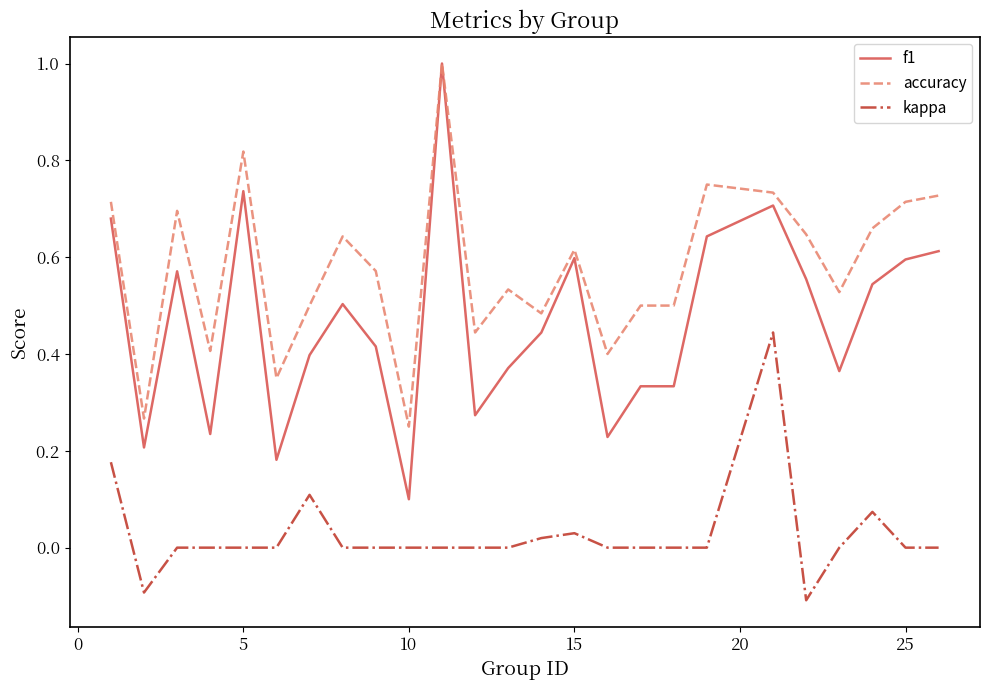

What are all the series names shown in the legend?

f1, accuracy, kappa